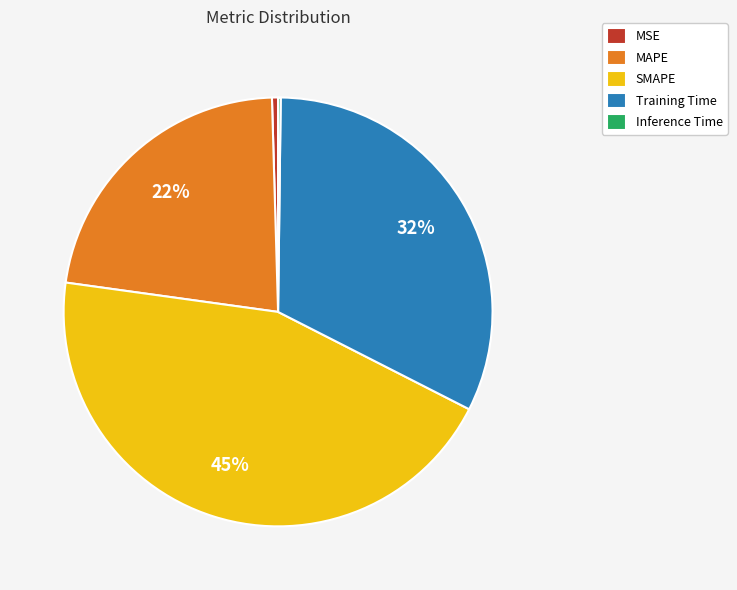

Which has a higher value, SMAPE or MAPE?

SMAPE